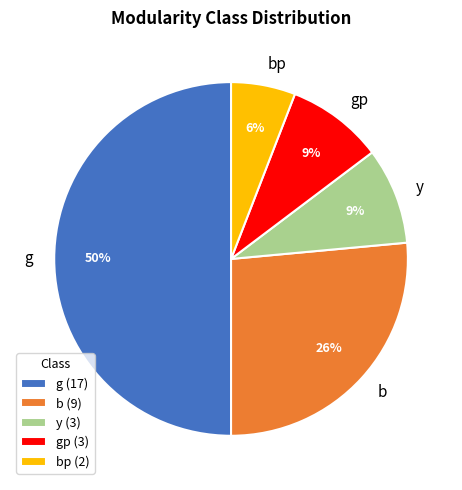

Between b and gp, which is larger?

b